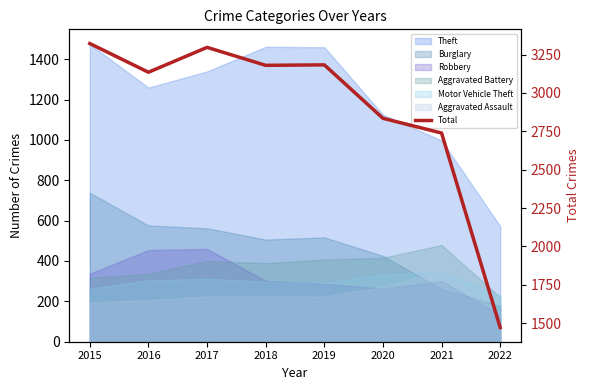

True or false: the data shows 4683 at 2015.

False